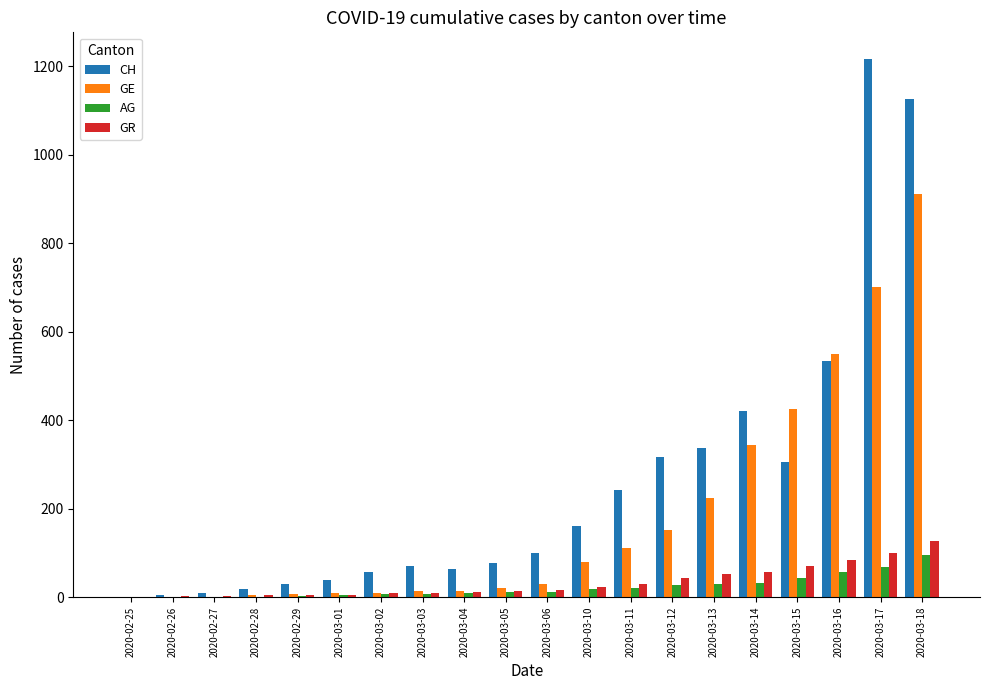

Is the value of CH at 2020-03-01 greater than the value of GR at 2020-03-16?

No